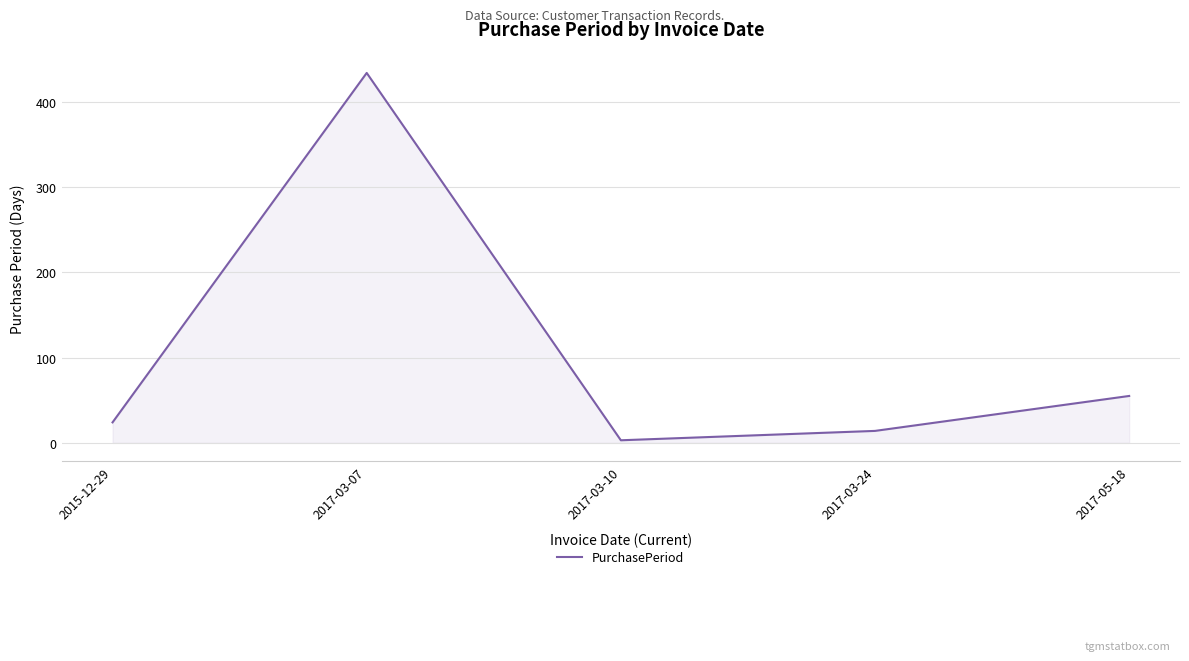

What is the sum of all values?

530